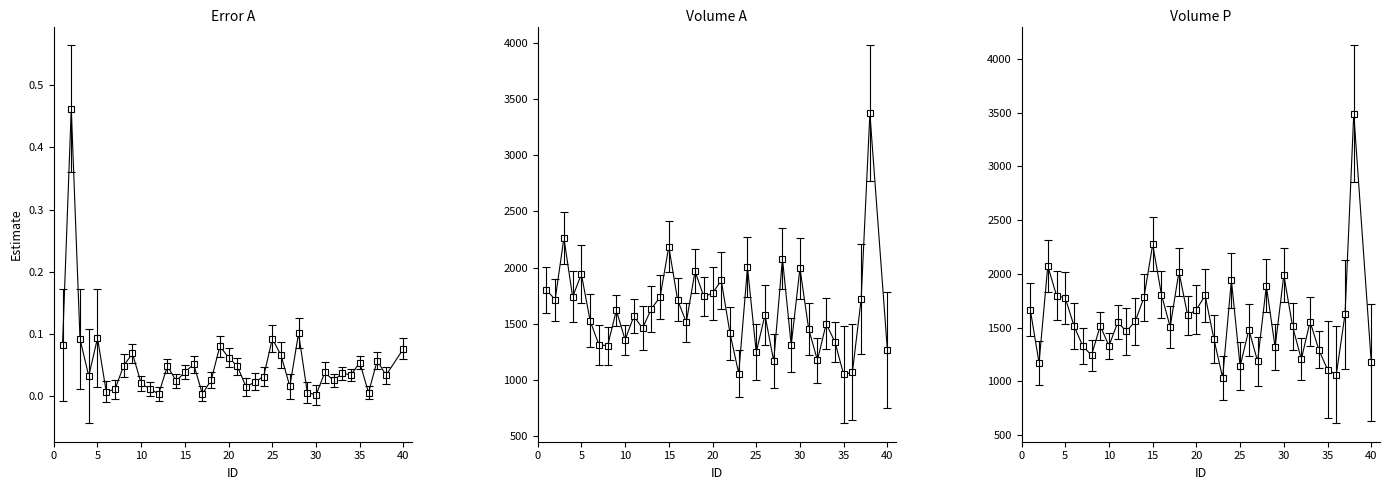

How many lines are shown in the chart?

3